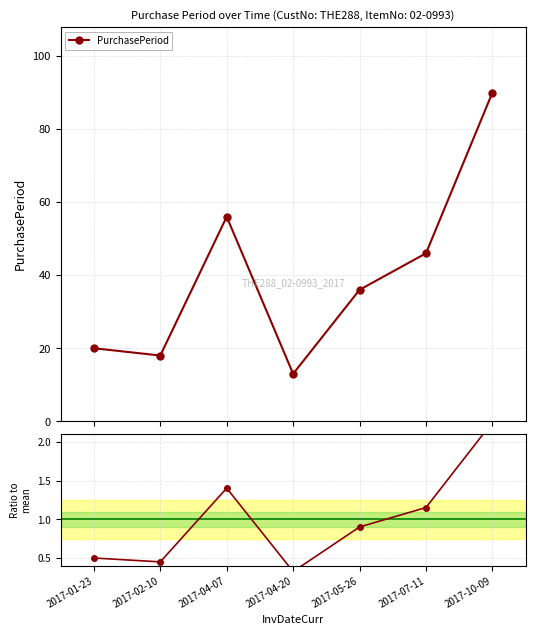

Count the number of data series in this chart.

2